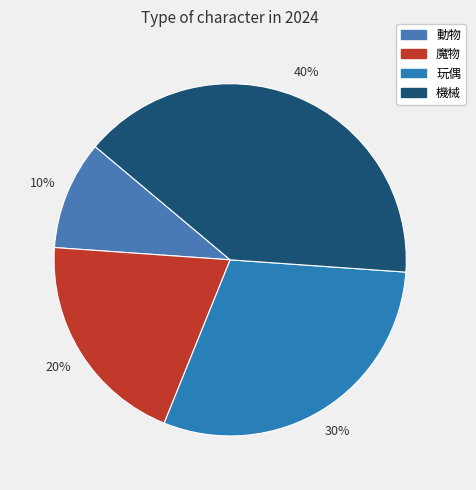

Rank the categories by value from lowest to highest.

動物, 魔物, 玩偶, 機械